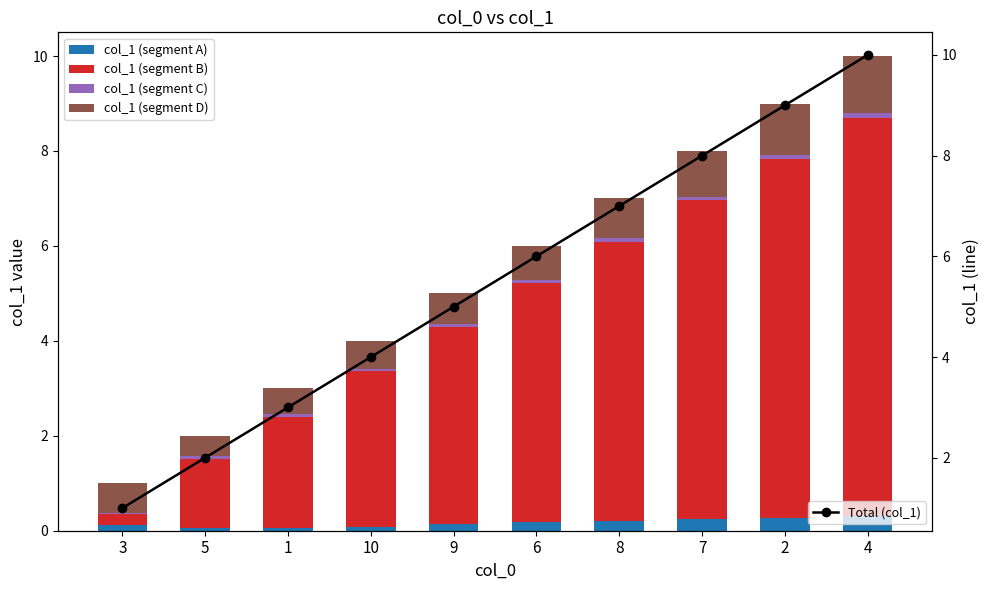

Between 3 and 8, which series saw the biggest shift?

Total (col_1)